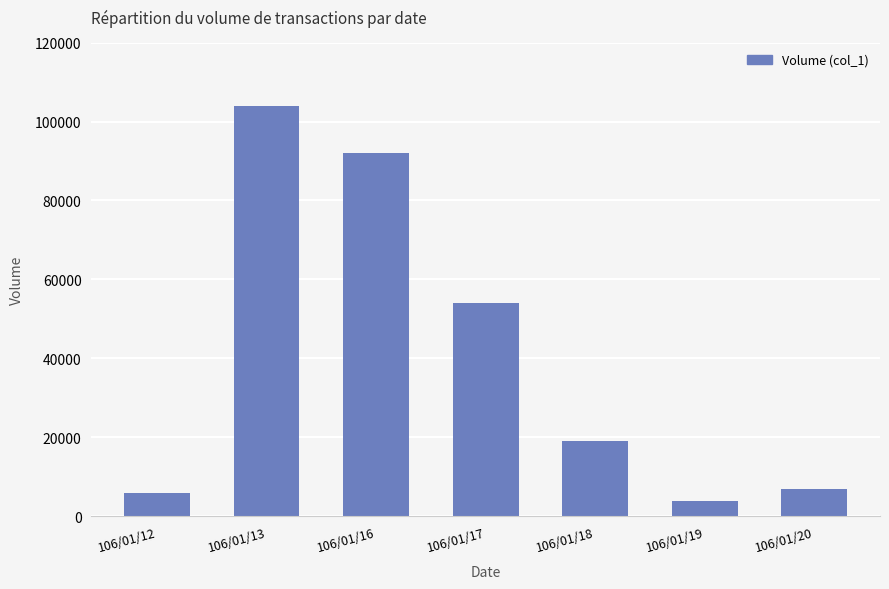

What is the average value?

40857